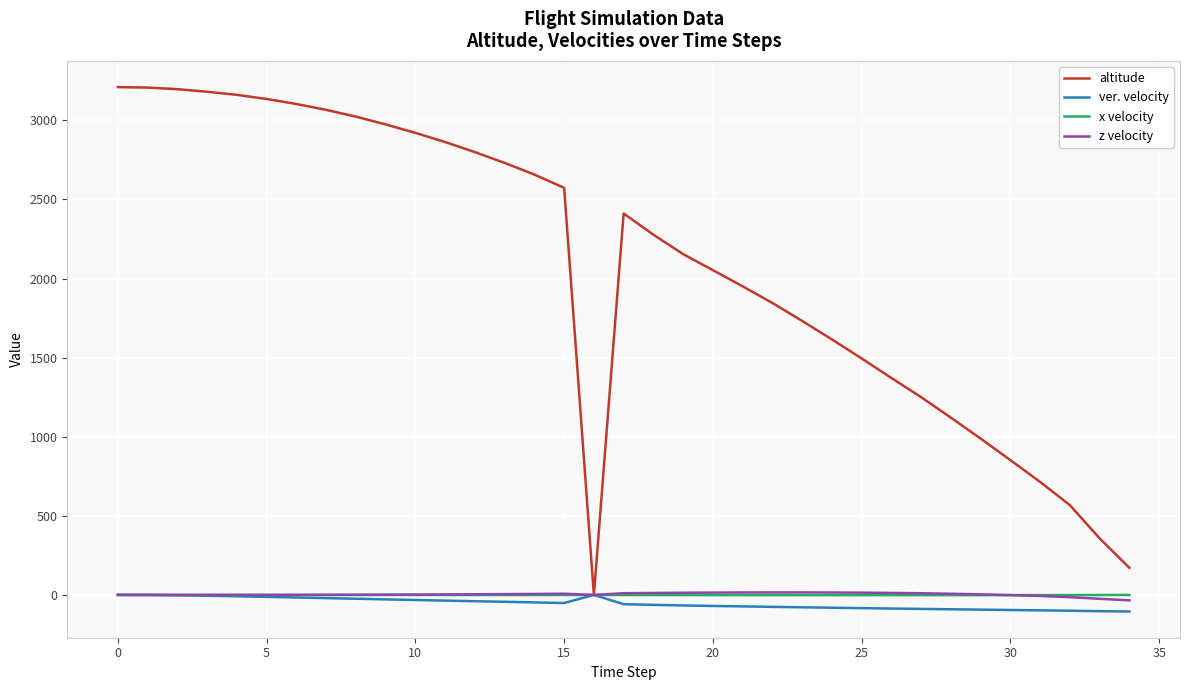

What is the smallest value displayed?

-104.7